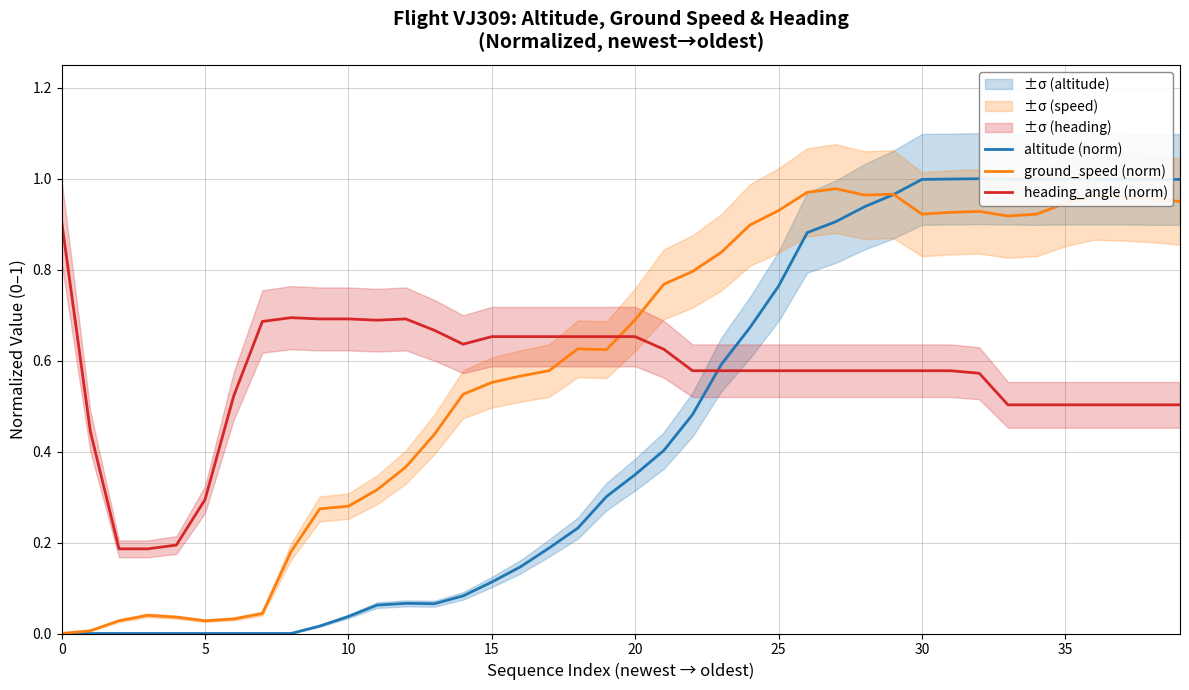

True or false: ground_speed (norm) and altitude (norm) intersect in this chart.

True